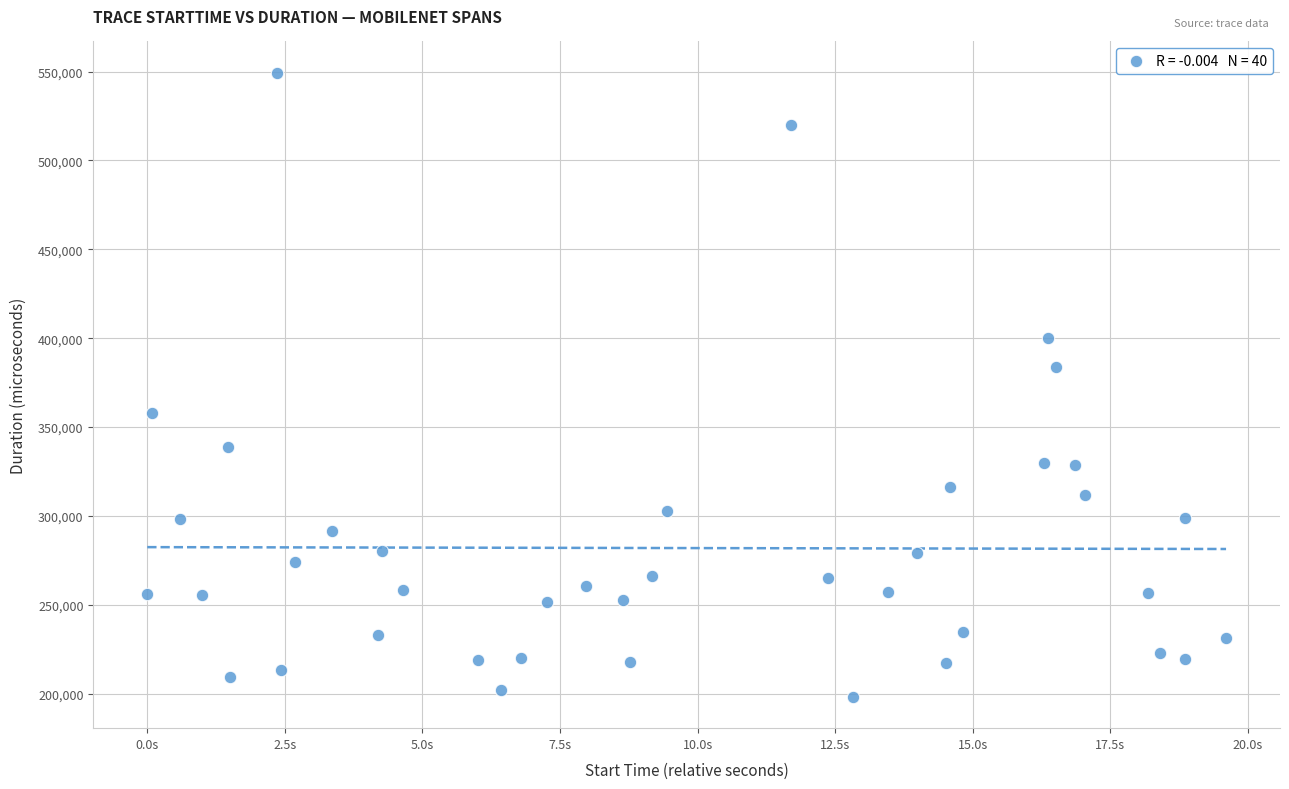

What Y value in the scatter plot is closest to 373742?

383500